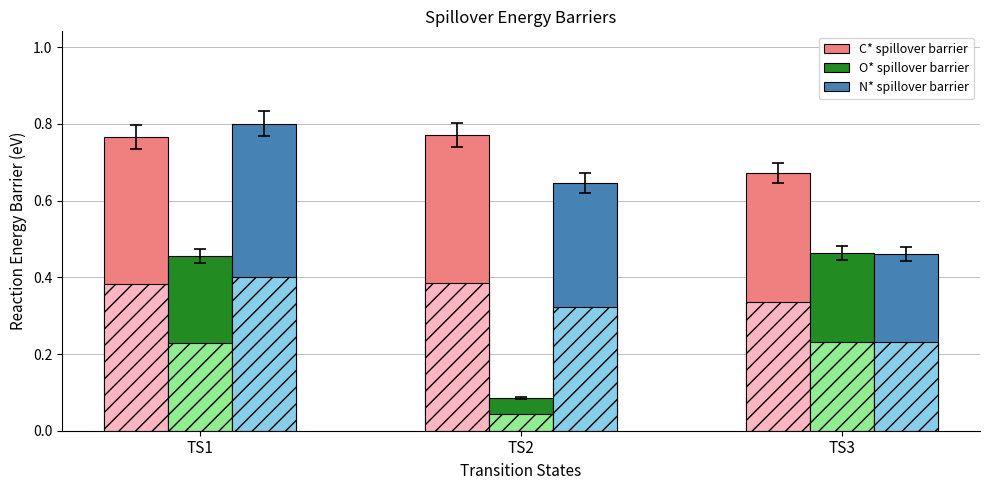

Rank the series at TS1 from lowest to highest value.

O* spillover barrier, C* spillover barrier, N* spillover barrier